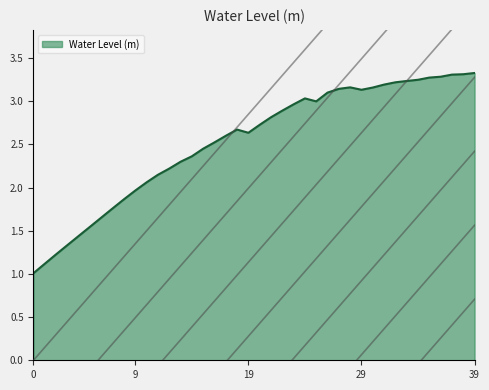

What is the smallest value displayed?

1.0